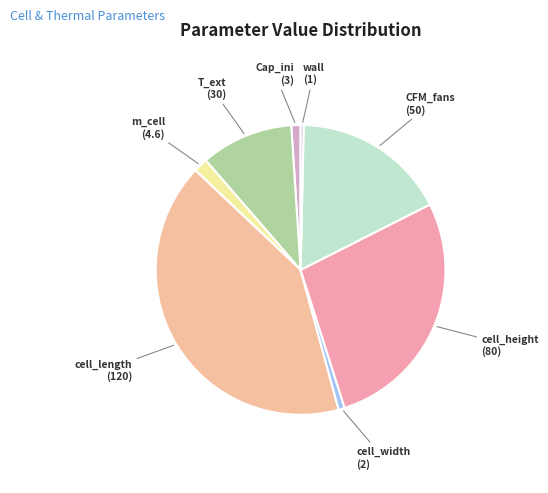

What is the smallest slice in the pie chart?

wall